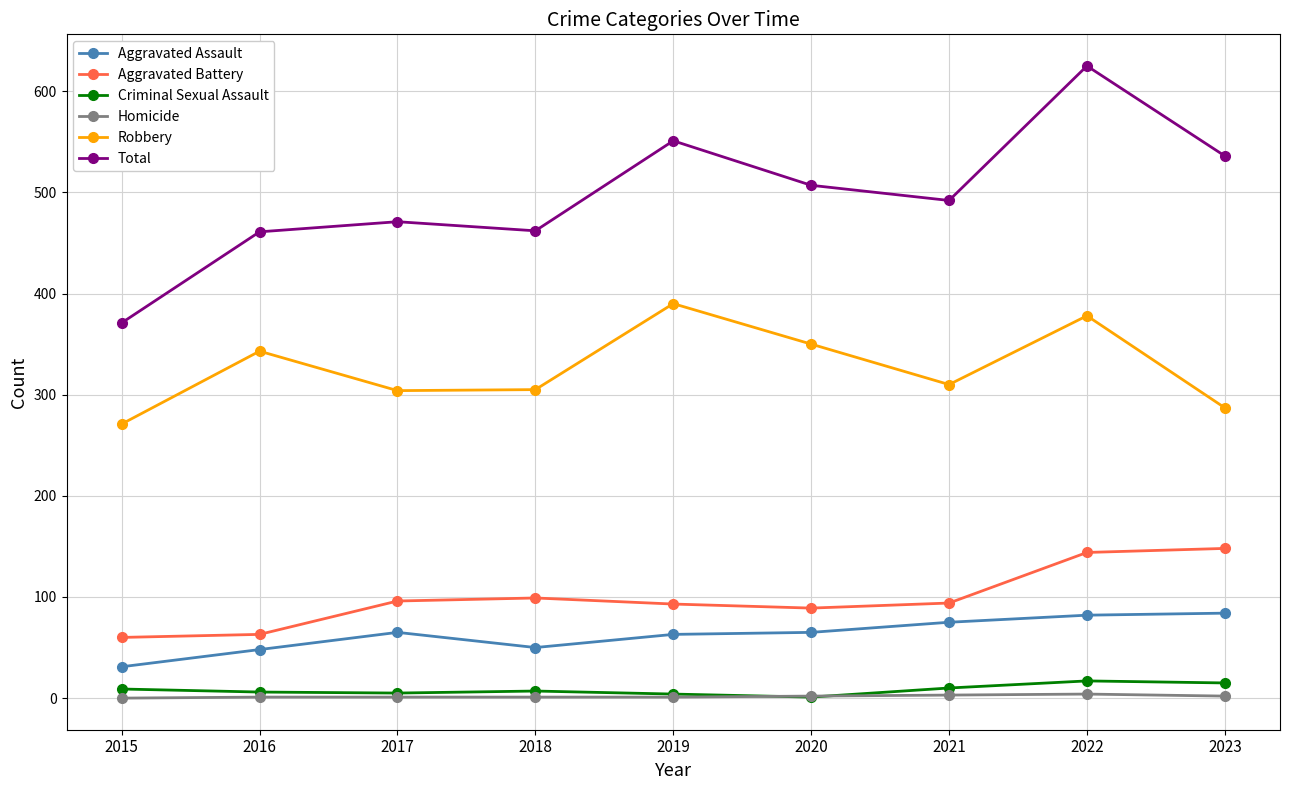

Is it true that Aggravated Battery equals 60 at 2015?

True